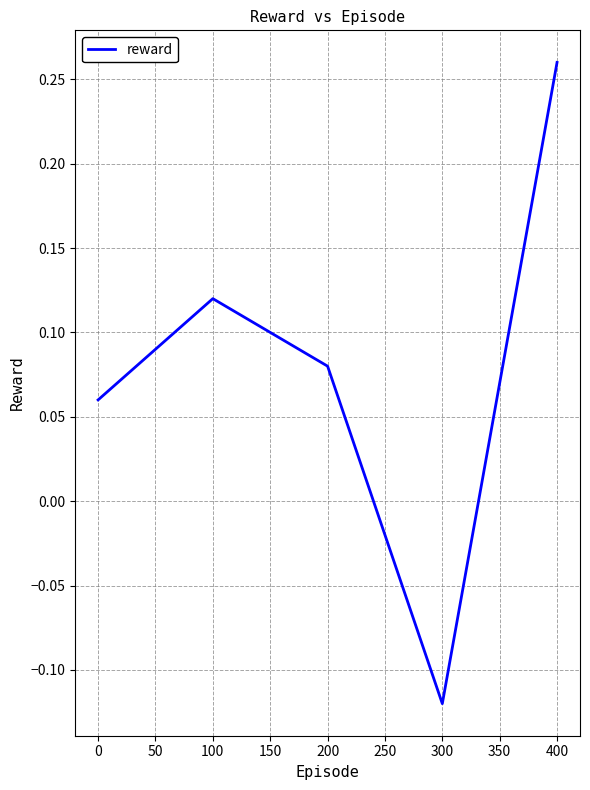

Where does the data first go above 0?

0